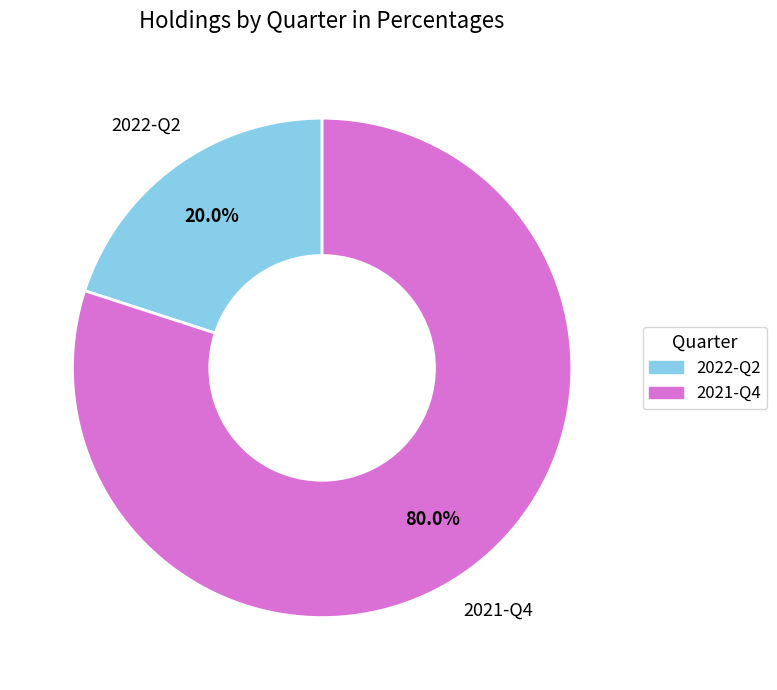

To the nearest percent, what percentage of the pie is 2021-Q4?

80%